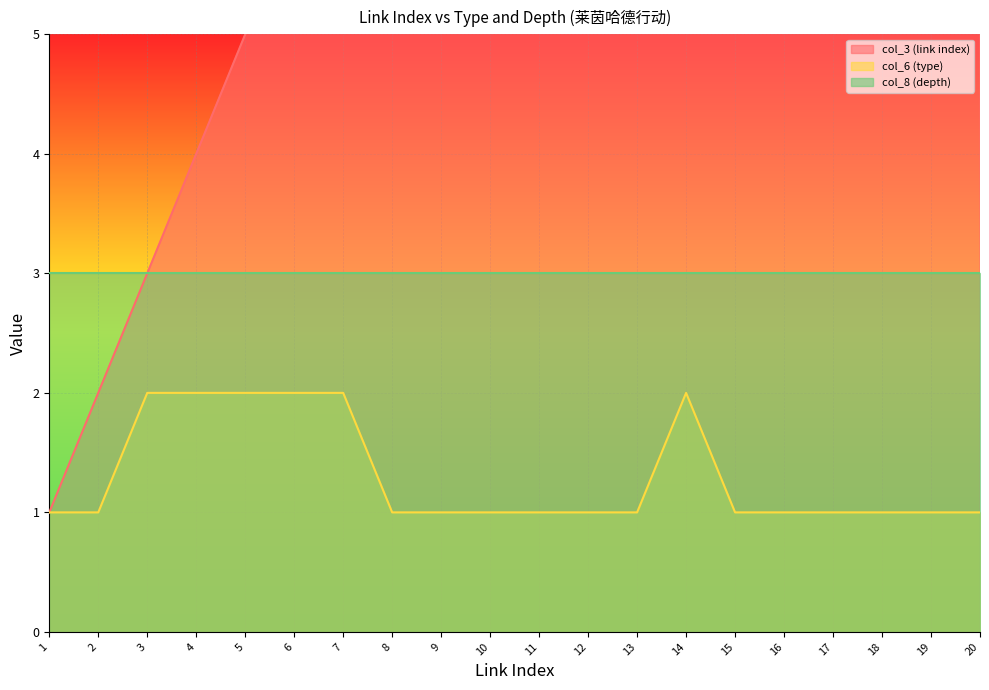

The value of col_6 (type) at 17 is 1. True or false?

True